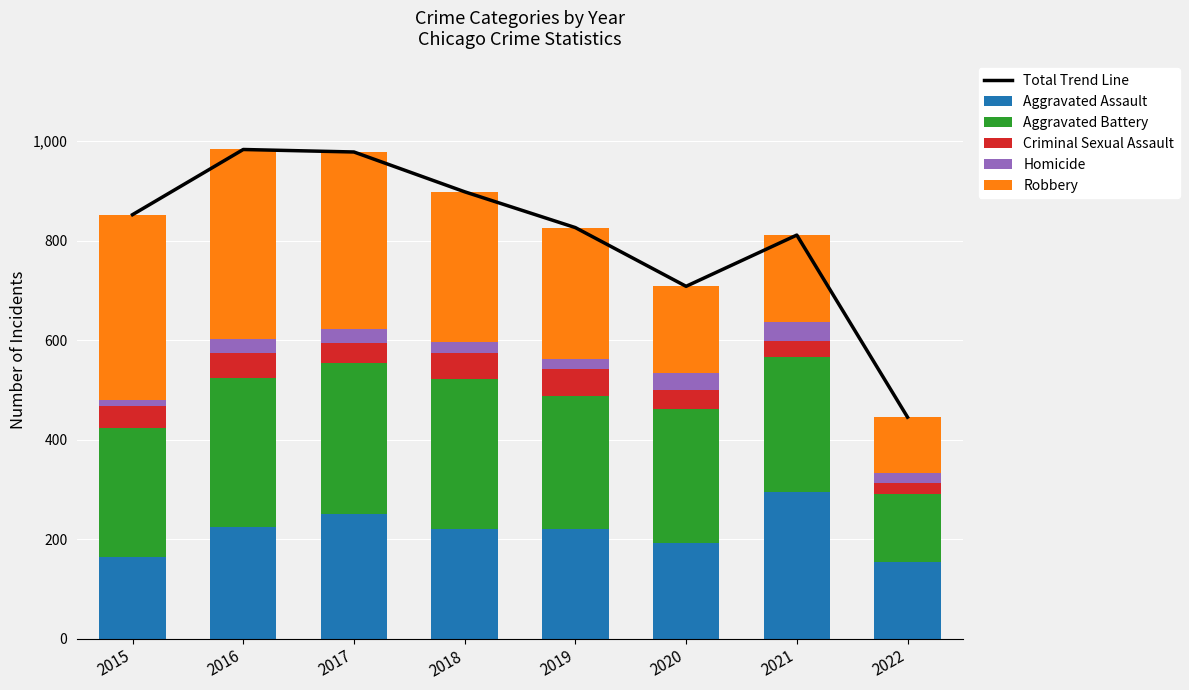

What is the total value across all series at 2020?

1416